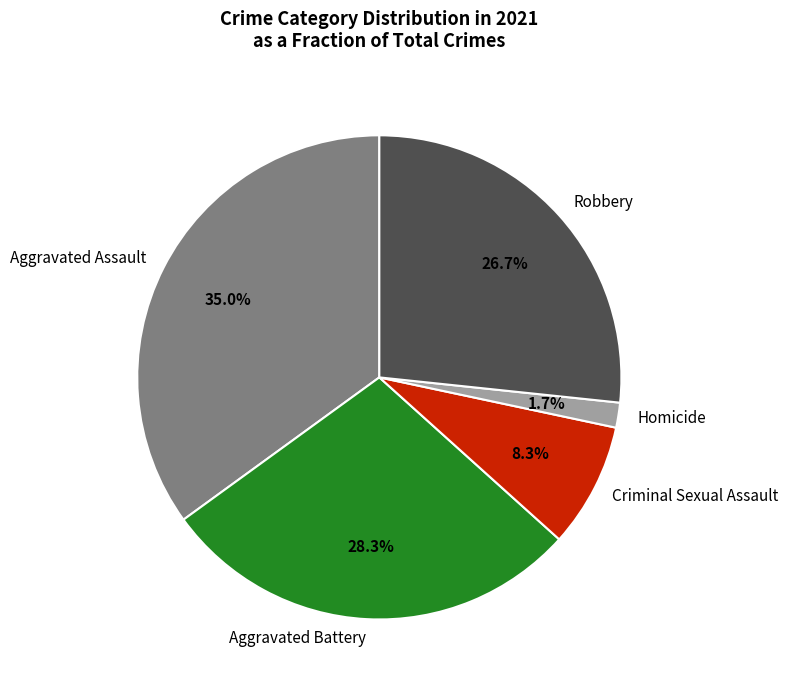

The Aggravated Battery slice represents 43% of the pie. True or false?

False